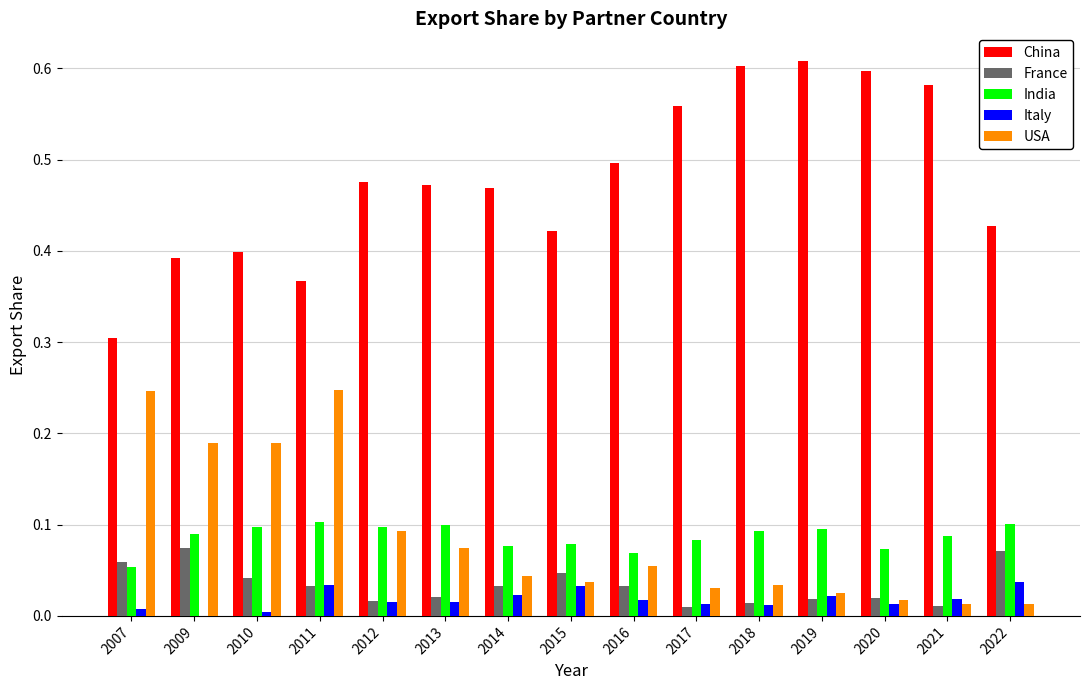

Count the number of data series in this chart.

5